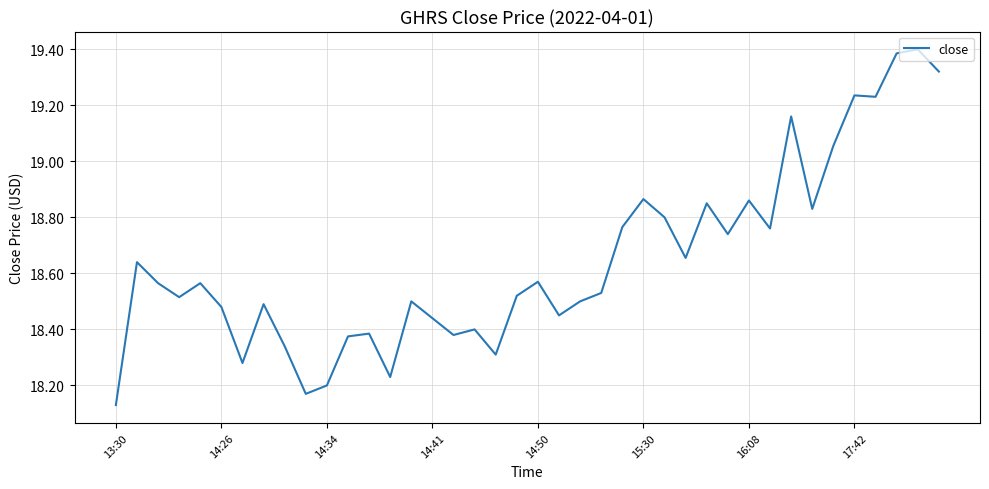

What is the difference between the maximum and minimum values?

1.3